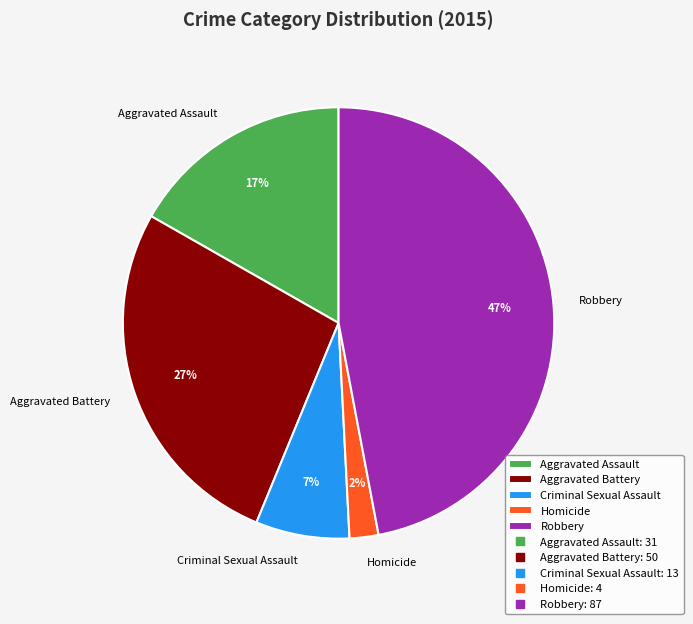

Between Criminal Sexual Assault and Homicide, which is larger?

Criminal Sexual Assault